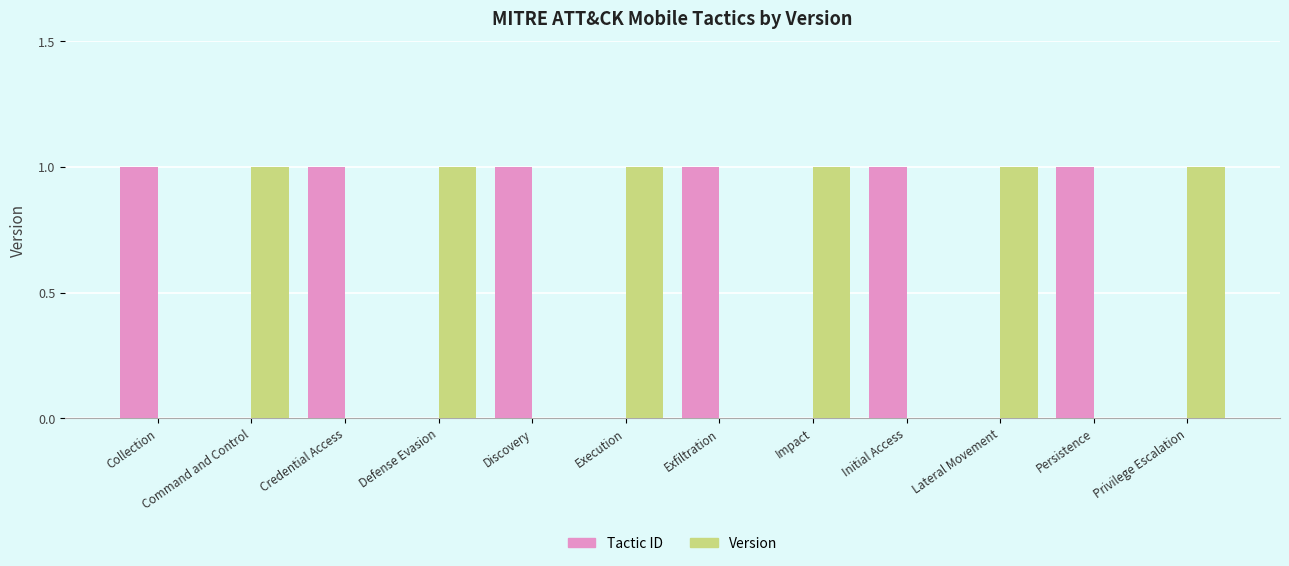

Is the value of Tactic ID at Initial Access greater than the value of Version at Discovery?

Yes